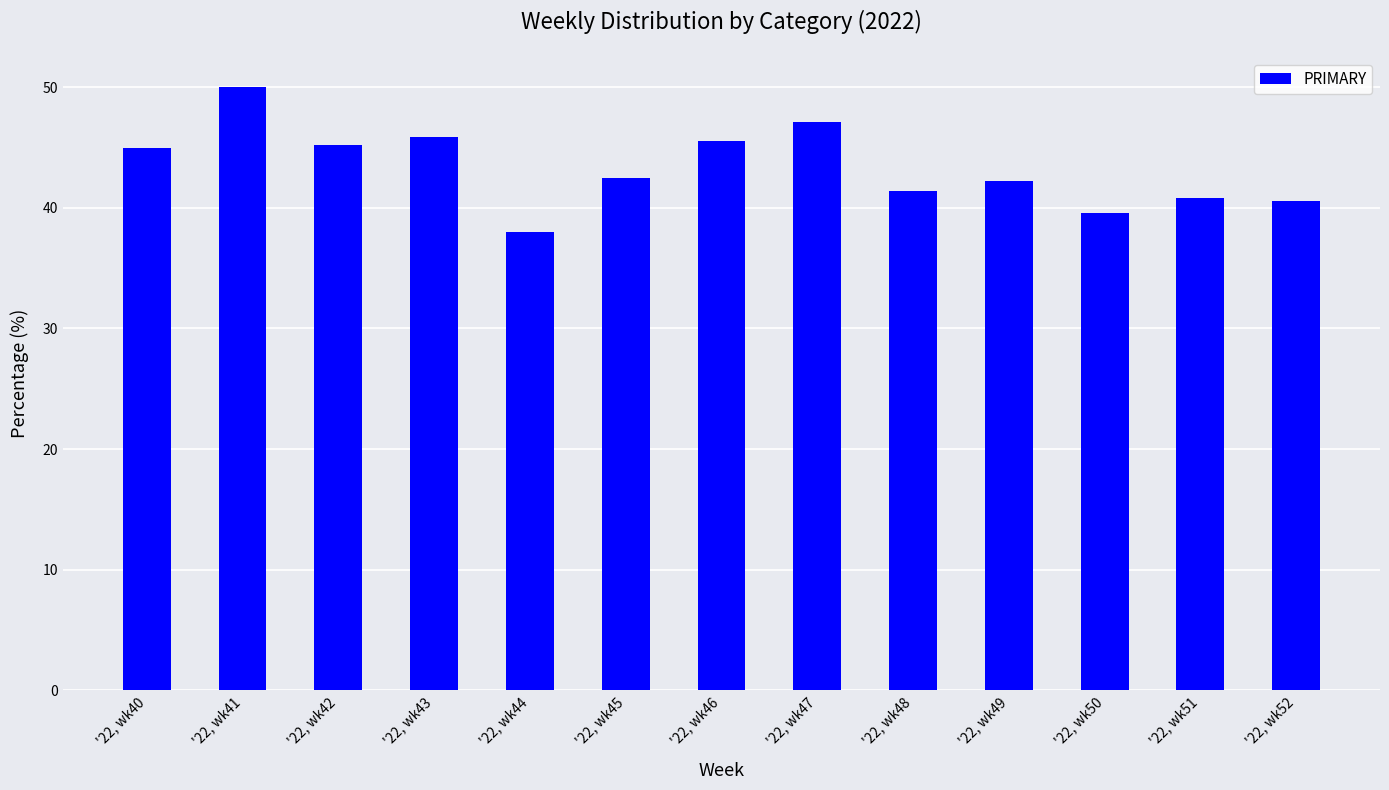

Which label corresponds to the largest value in the chart?

'22, wk41